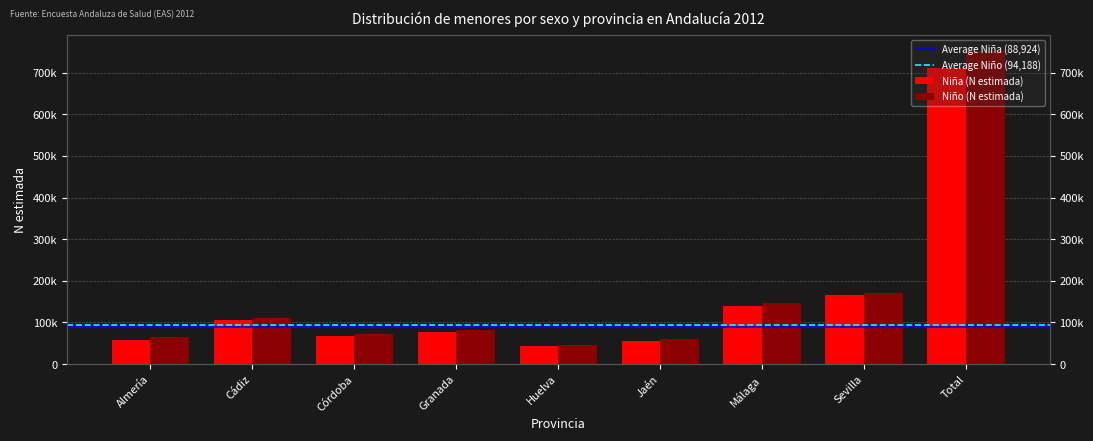

Is it true that Niña (N estimada) equals 138718 at Málaga?

True